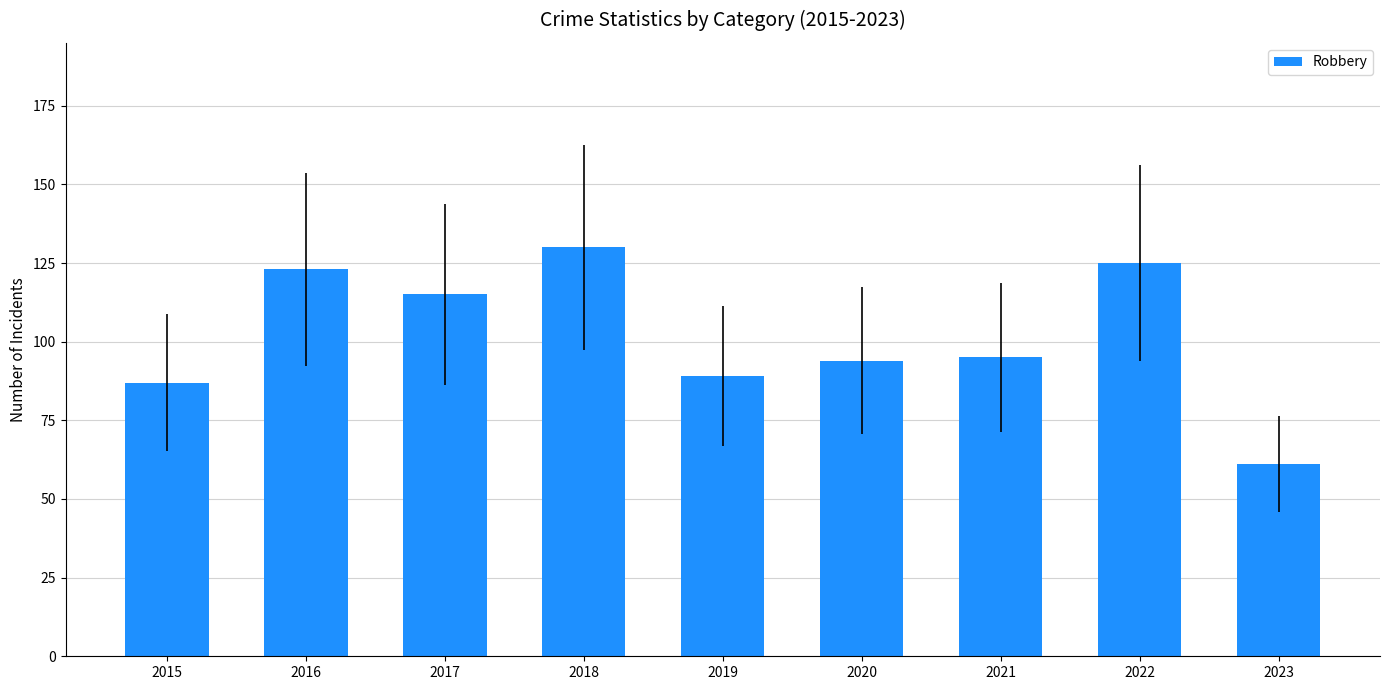

Are the bars horizontal?

No